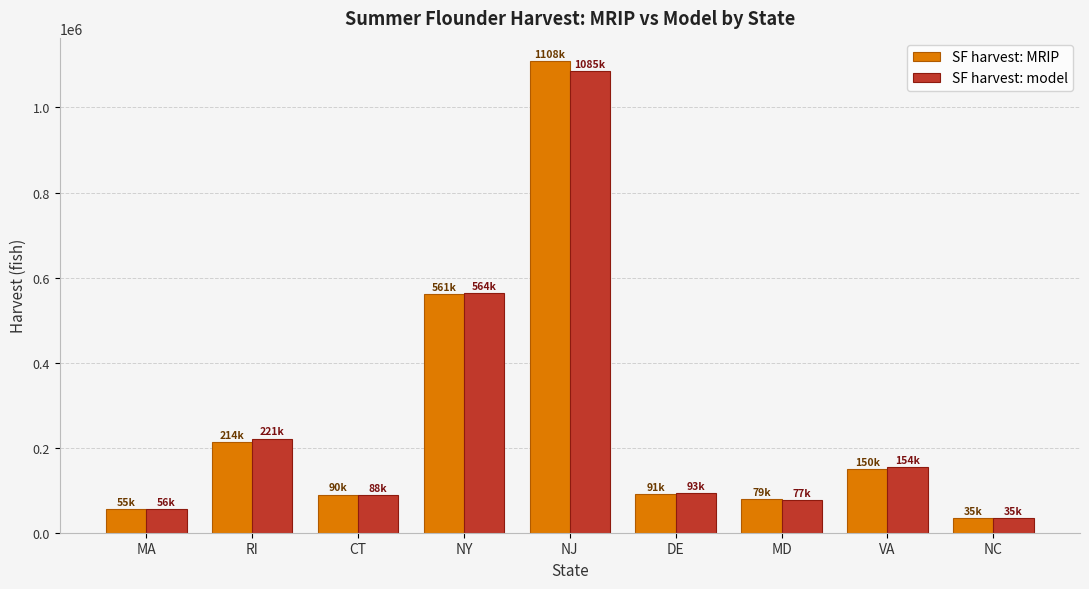

What are all the series names shown in the legend?

SF harvest: MRIP, SF harvest: model